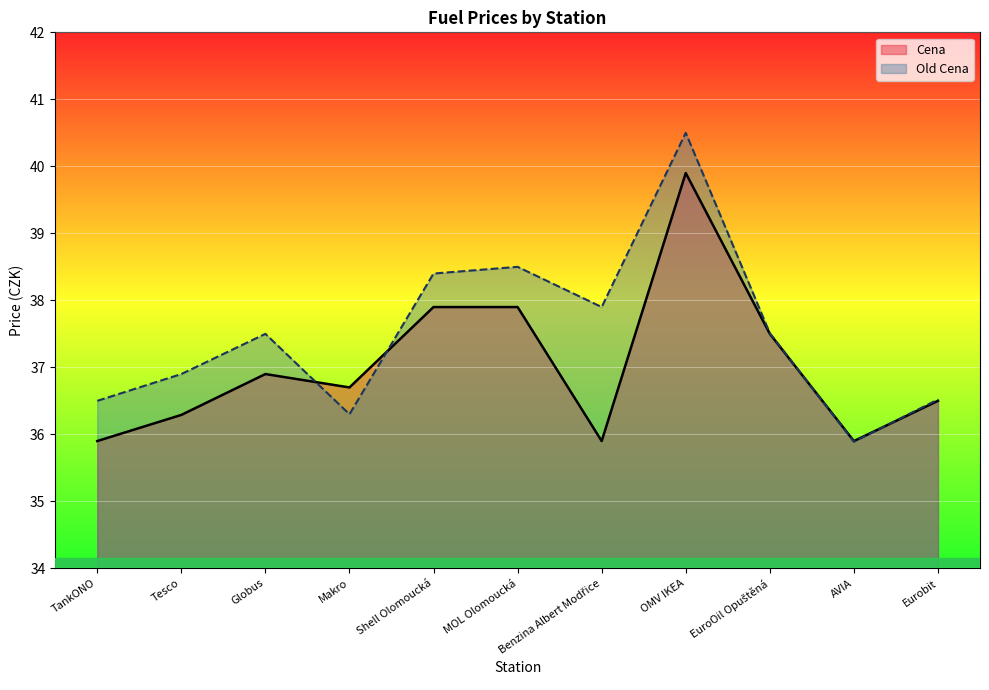

What is the lowest value of the Cena series?

35.9